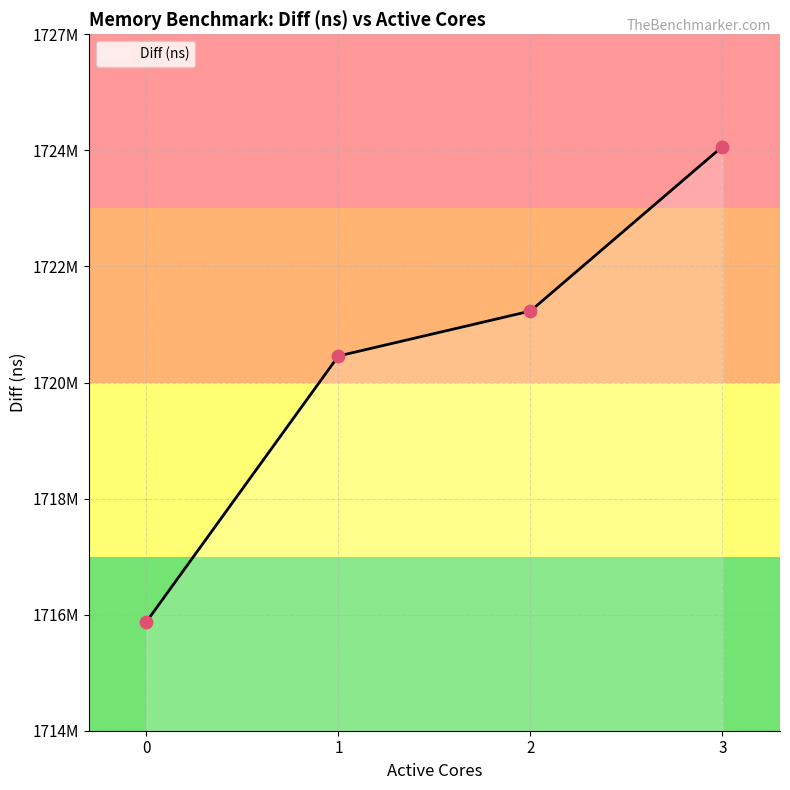

Does the chart have visible grid lines?

Yes